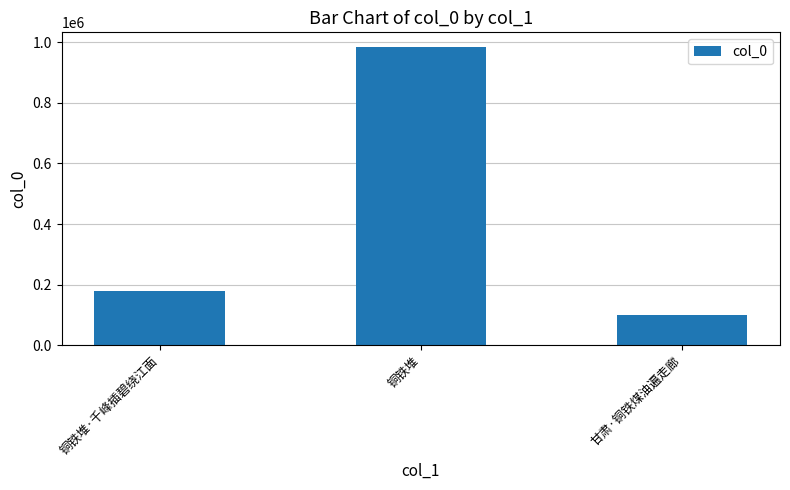

What is the sum of the values at 铜铁堆 and 甘肃·铜铁煤油遍走廊?

1085172